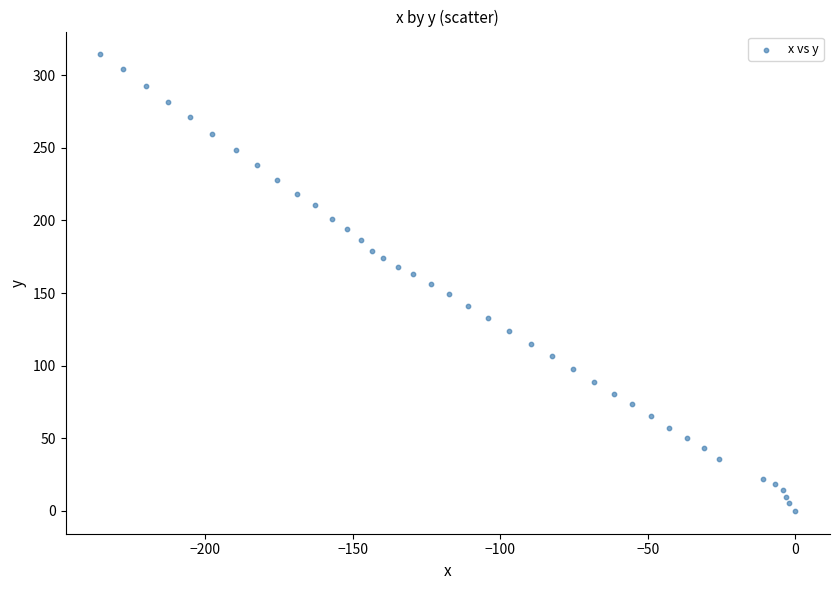

What is the range of Y values (max minus min)?

314.3